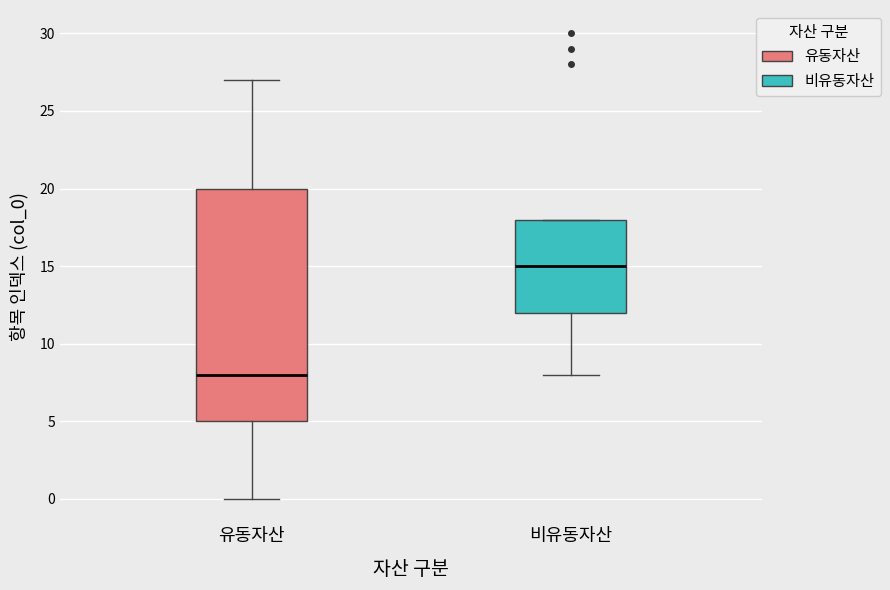

Reading left to right, transcribe this box plot: for each box, give where its median line is, the range the box spans, and where its two whiskers end, as read against the y-axis. The values are not printed on the chart, so give them approximately, as read against the axis.

유동자산: median 8, box 5 to 20, whiskers 0 to 27
비유동자산: median 15, box 12 to 18, whiskers 8 to 18